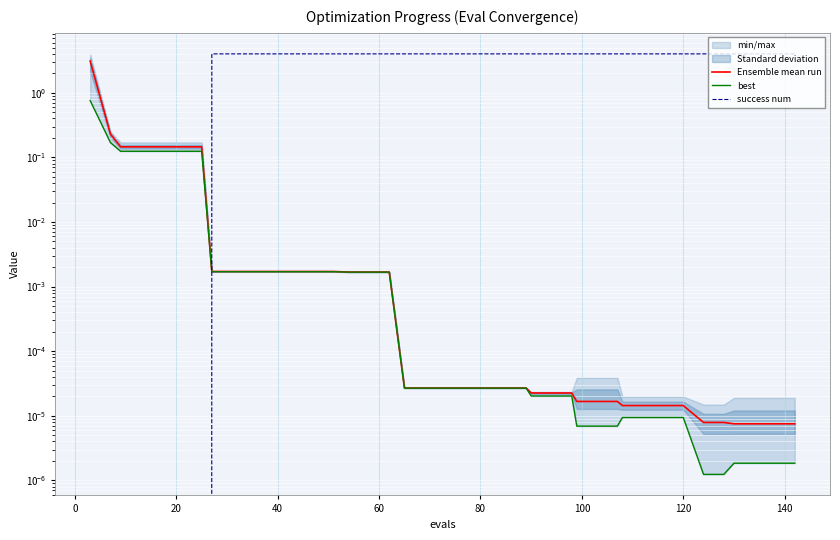

Which series has the widest spread of values?

success num